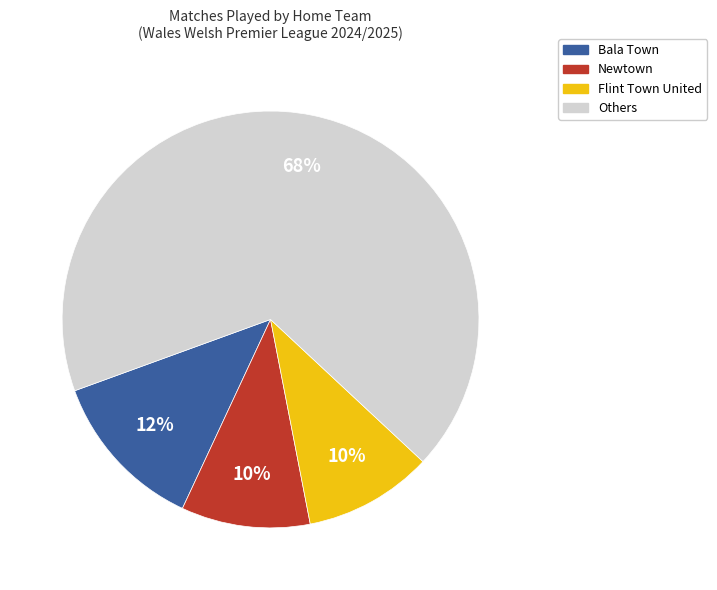

Is there any slice that represents more than half of the pie?

Yes